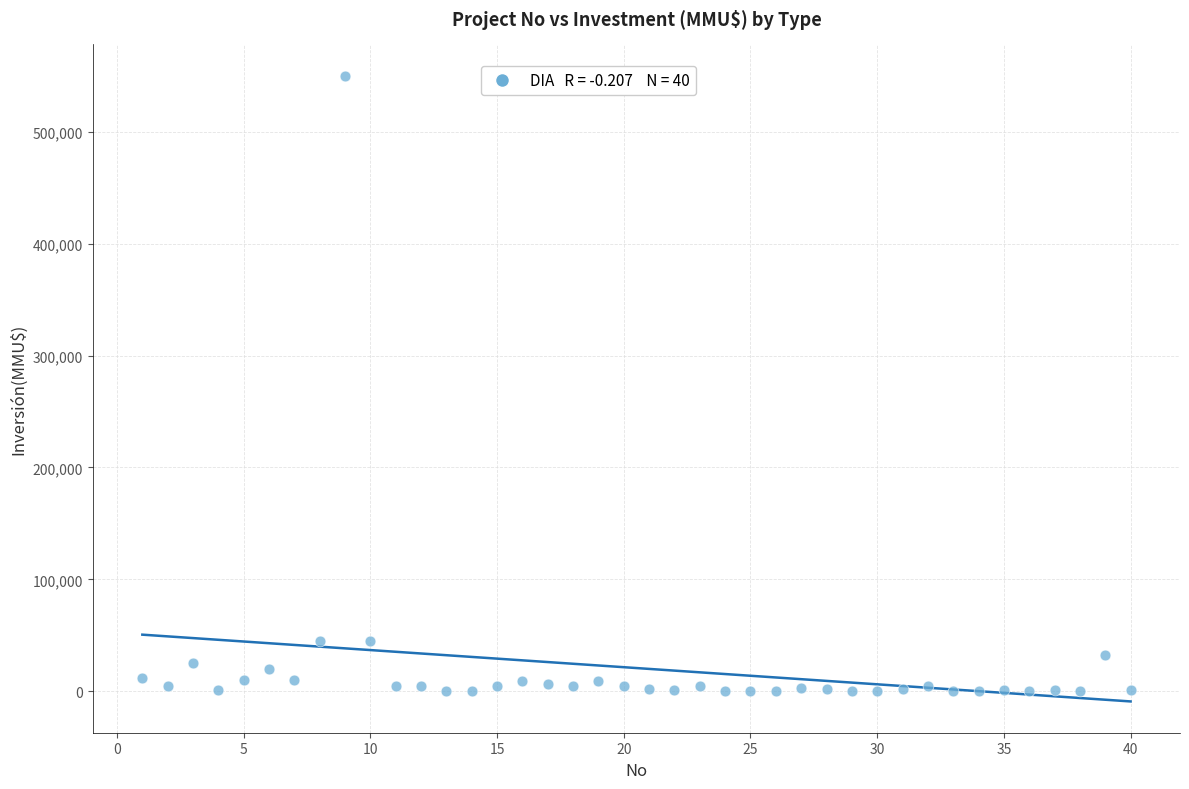

Count the number of points in this scatter plot.

40